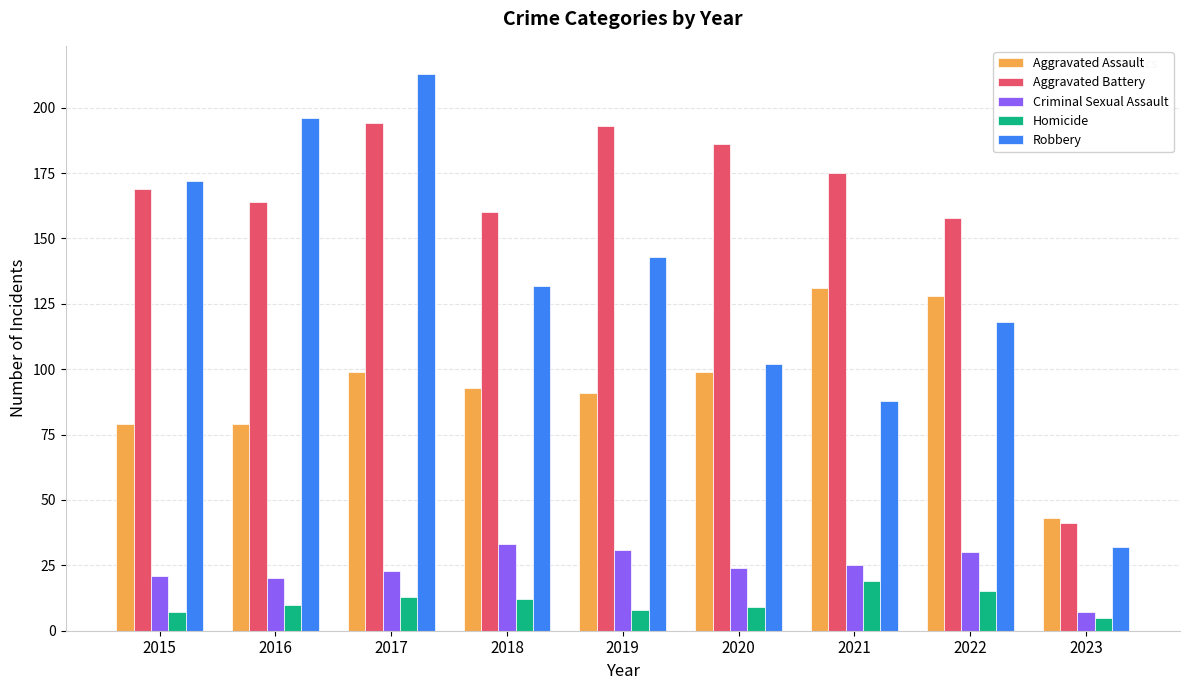

What is the total value across all series at 2019?

466